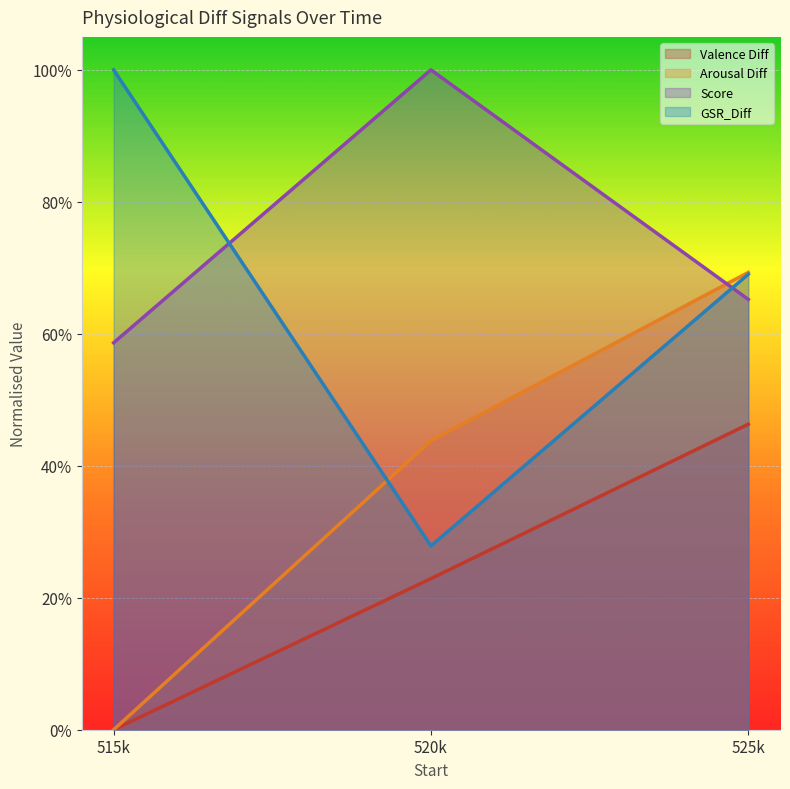

What is the minimum value for Score?

0.6